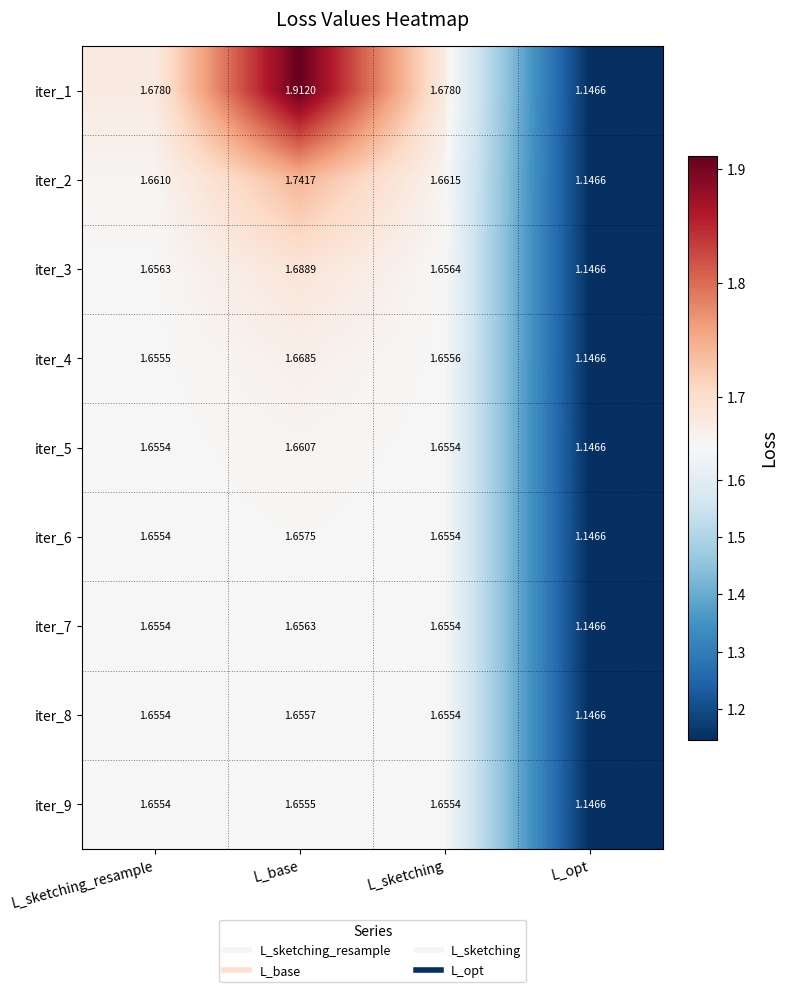

Rank the series by their maximum value, from highest to lowest.

iter_1, iter_2, iter_3, iter_4, iter_5, iter_6, iter_7, iter_8, iter_9